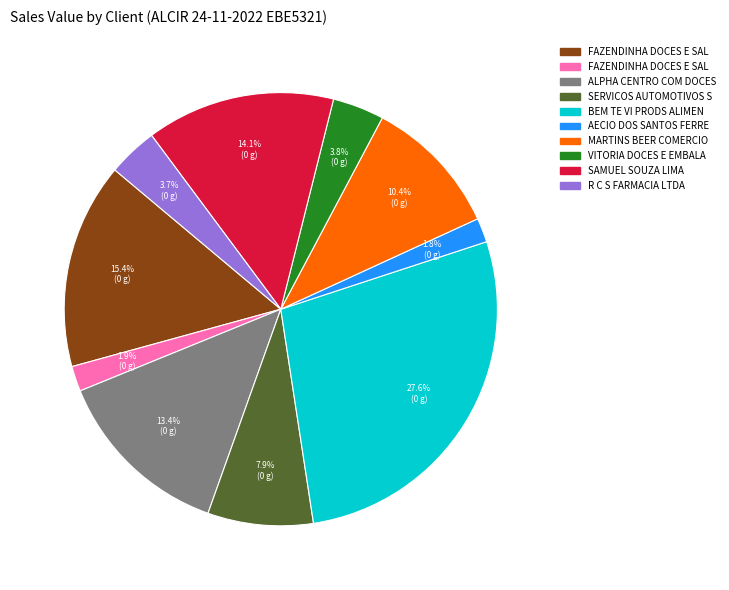

Is there any slice that represents more than half of the pie?

No